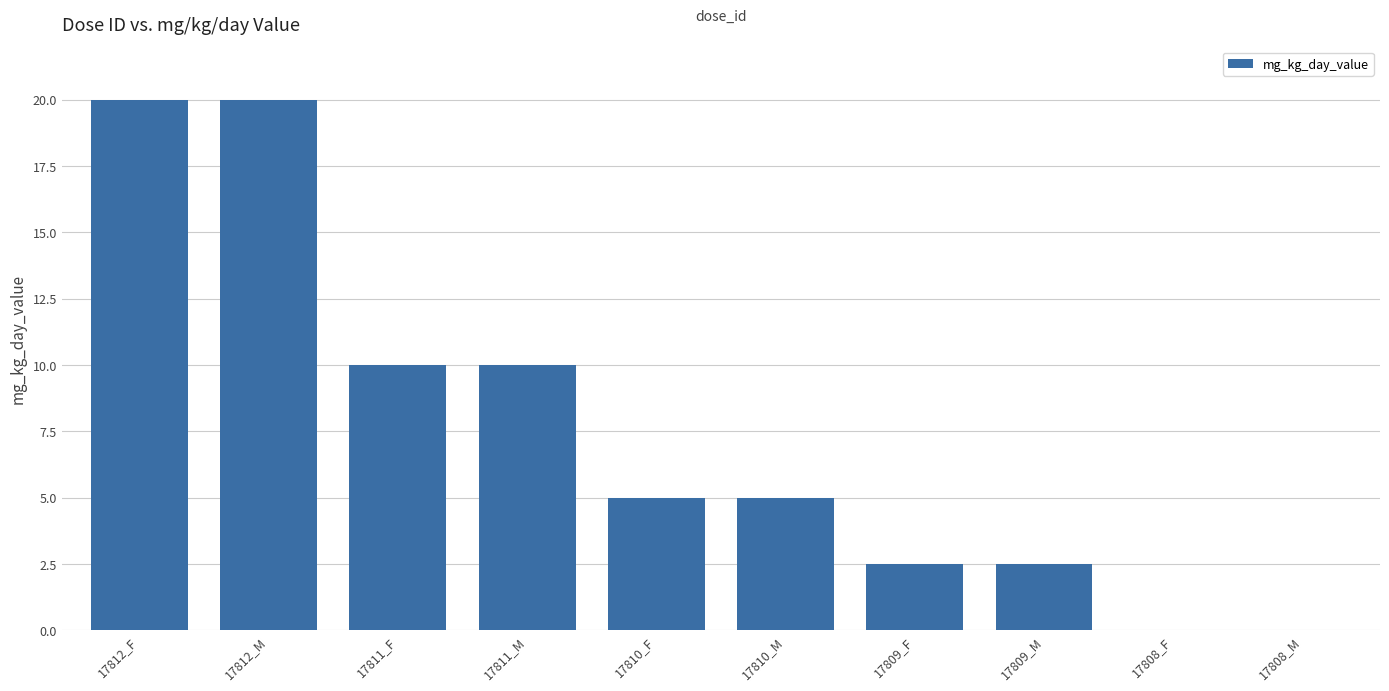

Which has a higher value, 17811_M or 17808_F?

17811_M